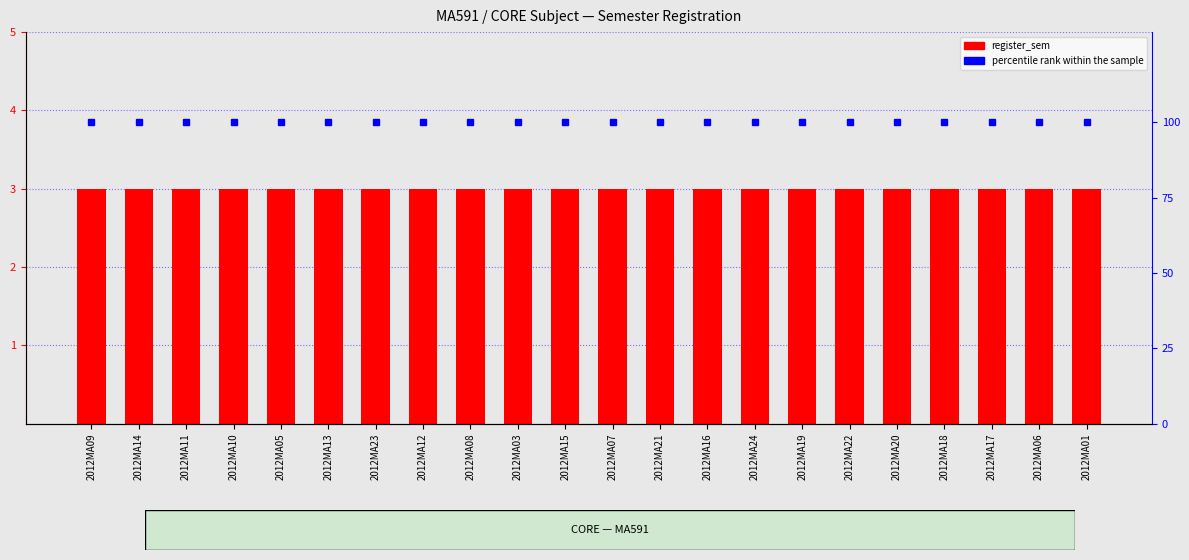

What is the maximum value for register_sem?

3